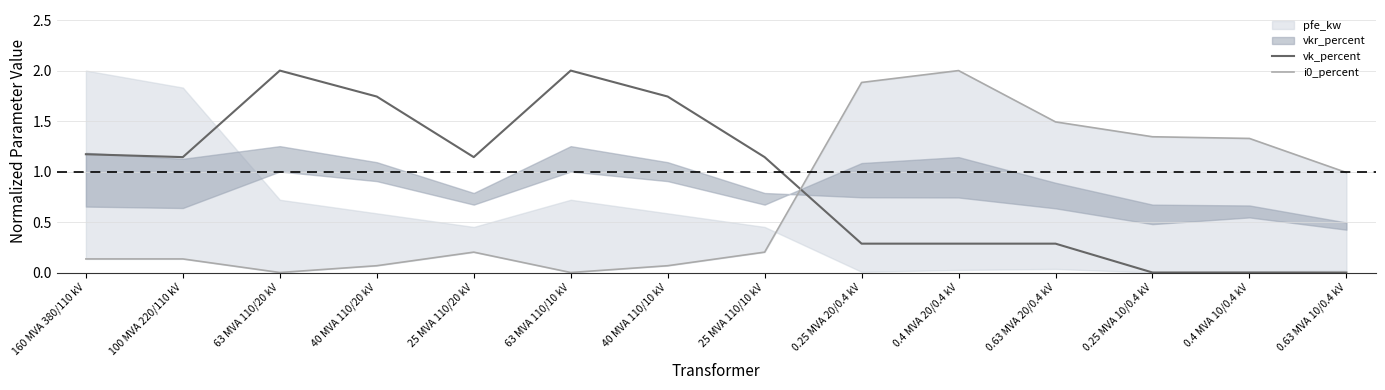

What position from the left is 40 MVA 110/20 kV?

4